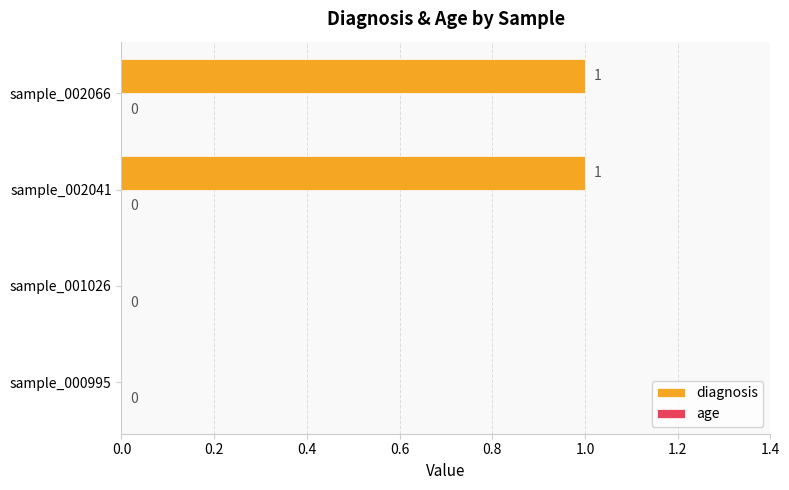

What is the change in value from sample_001026 to sample_002066?

+1